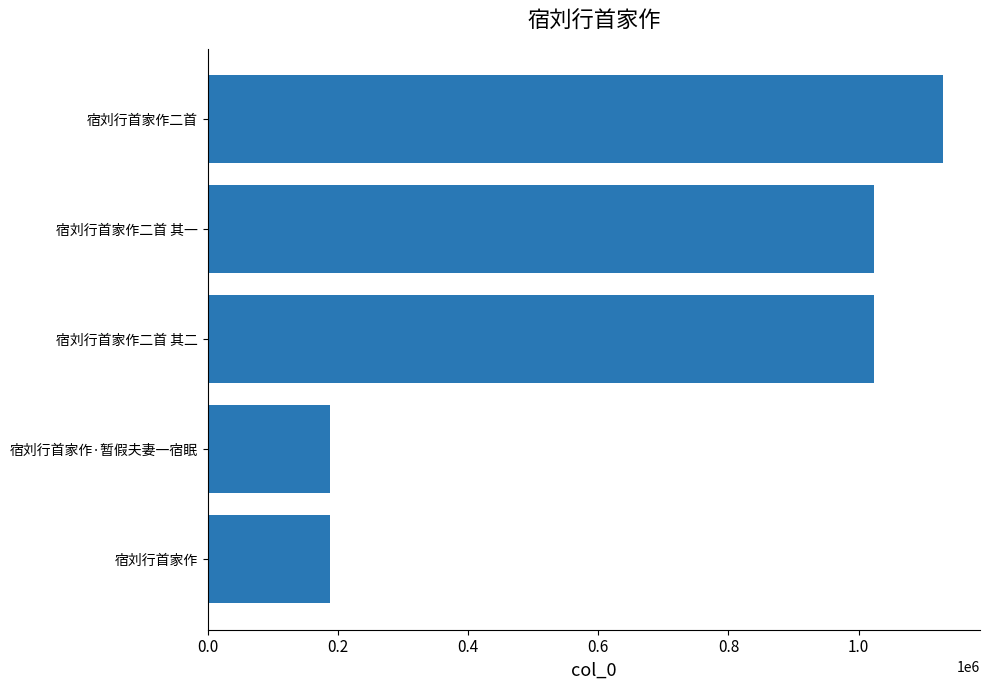

What is the change in value from 宿刘行首家作二首 其一 to 宿刘行首家作二首?

+106655